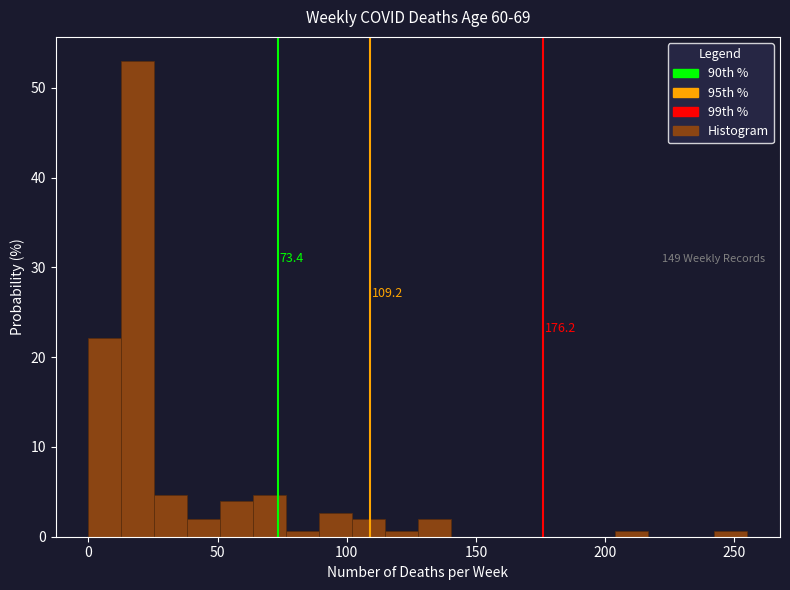

Read against the x-axis, roughly where is the centre of the tallest bar?

20